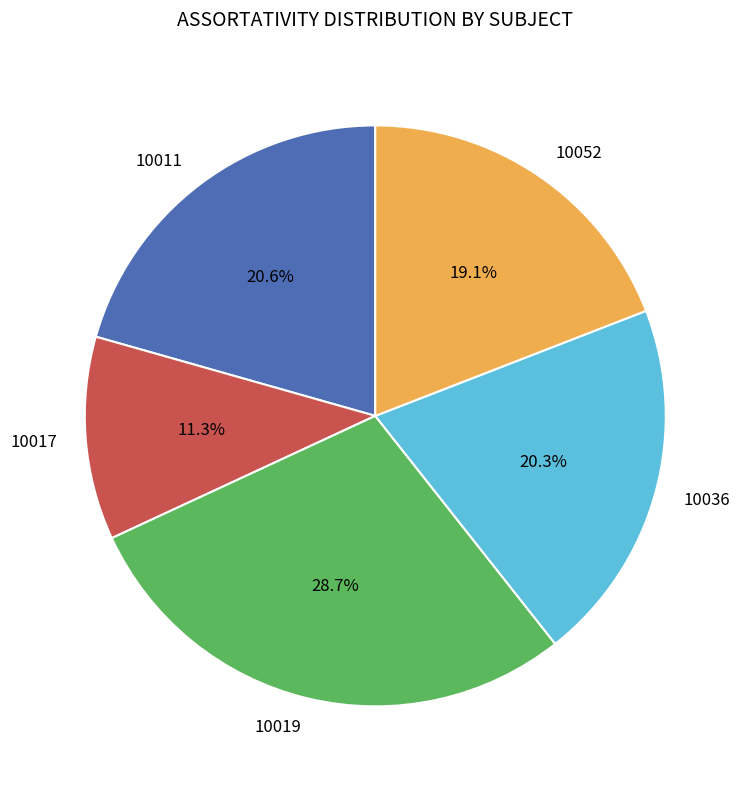

What percentage is the 10052 slice, to the nearest percent?

19%